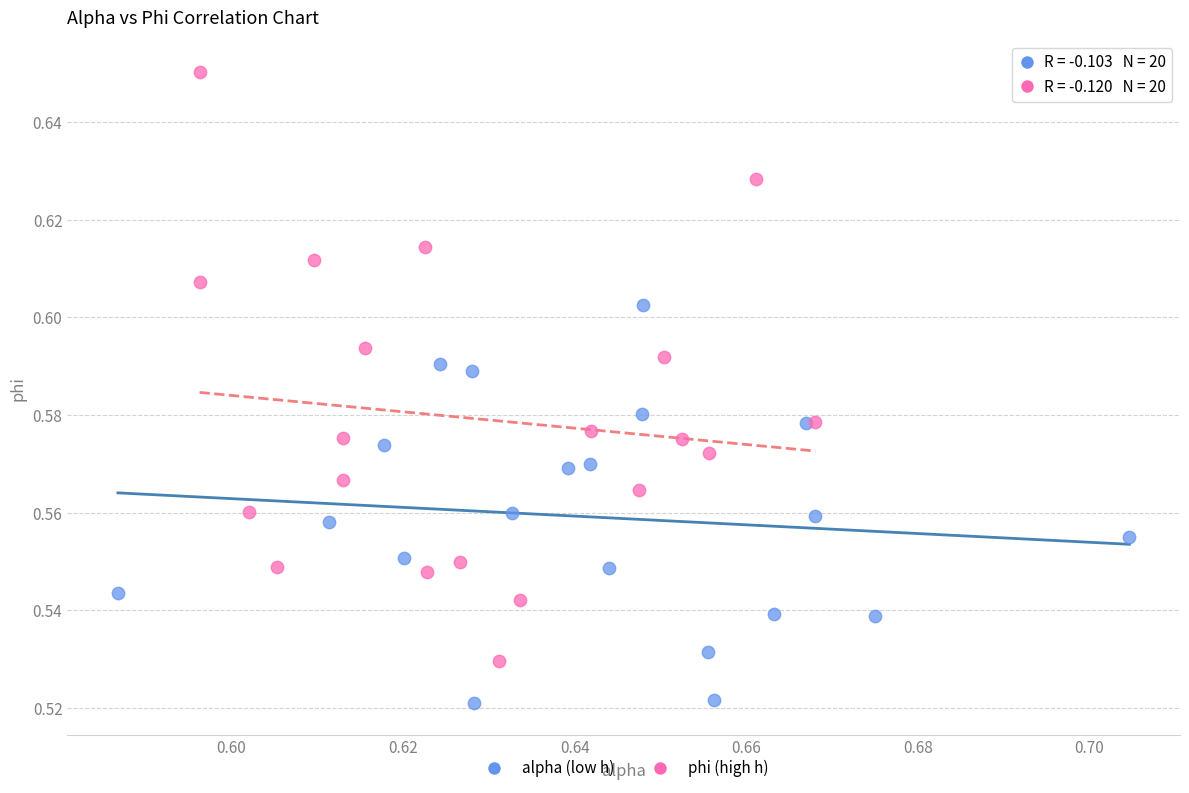

What are all the series names shown in the legend?

alpha (low h), phi (high h)